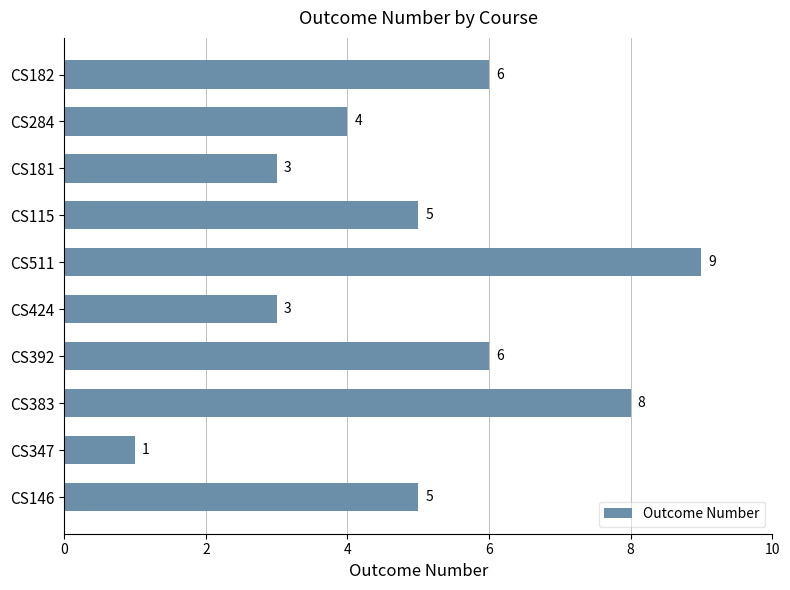

Between CS146 and CS424, which is larger?

CS146